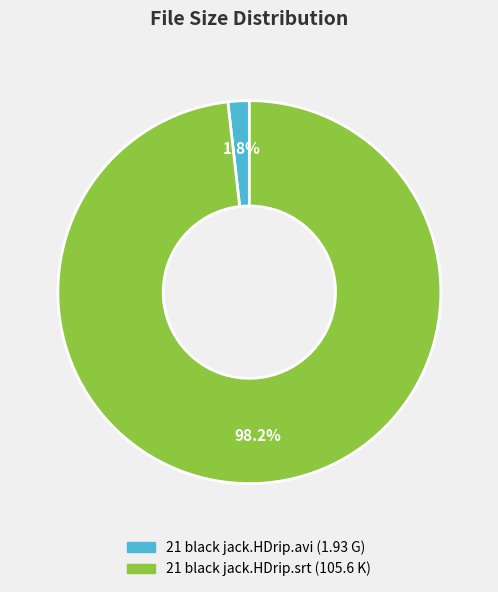

Combined, do 21 black jack.HDrip.srt and 21 black jack.HDrip.avi account for over 50%?

Yes